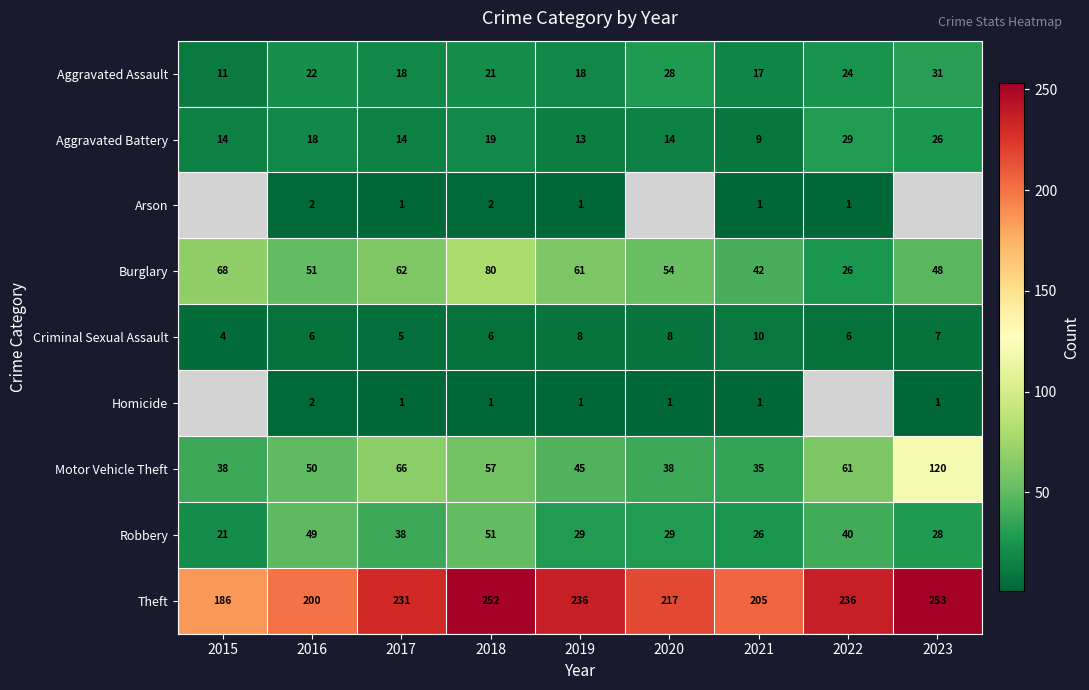

What is the total value across all series at 2017?

436